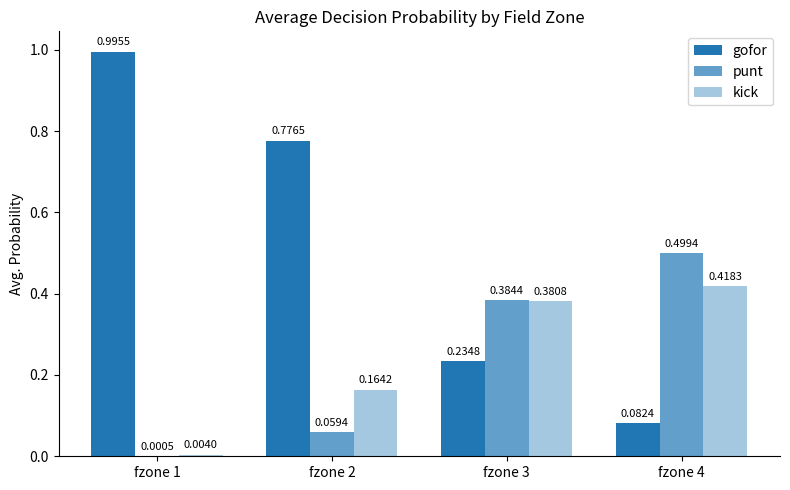

How many series are shown in this chart?

3